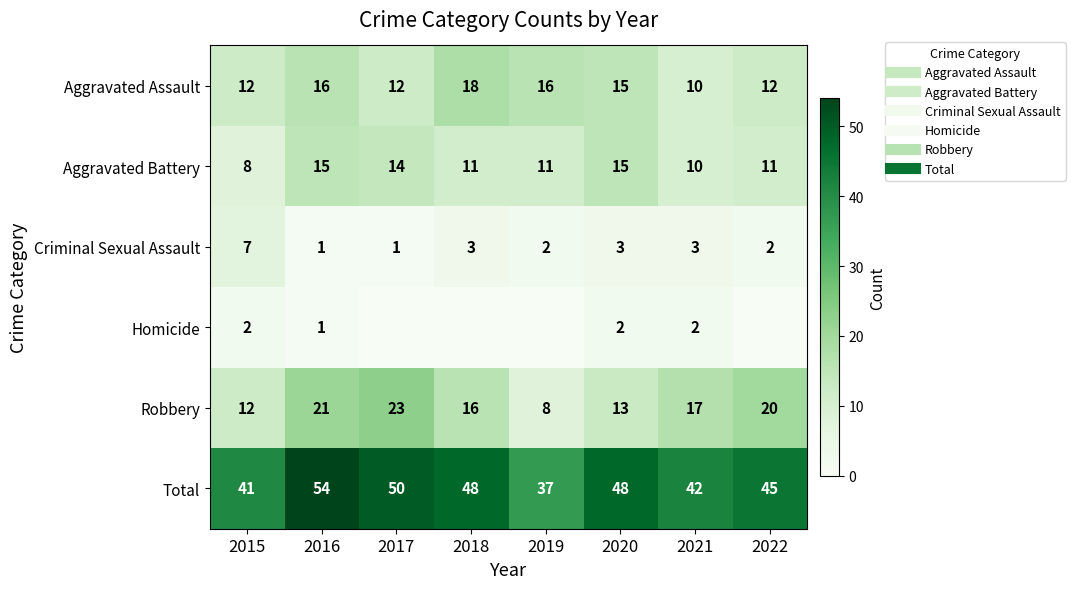

Where is Criminal Sexual Assault nearest to the value 4?

2018